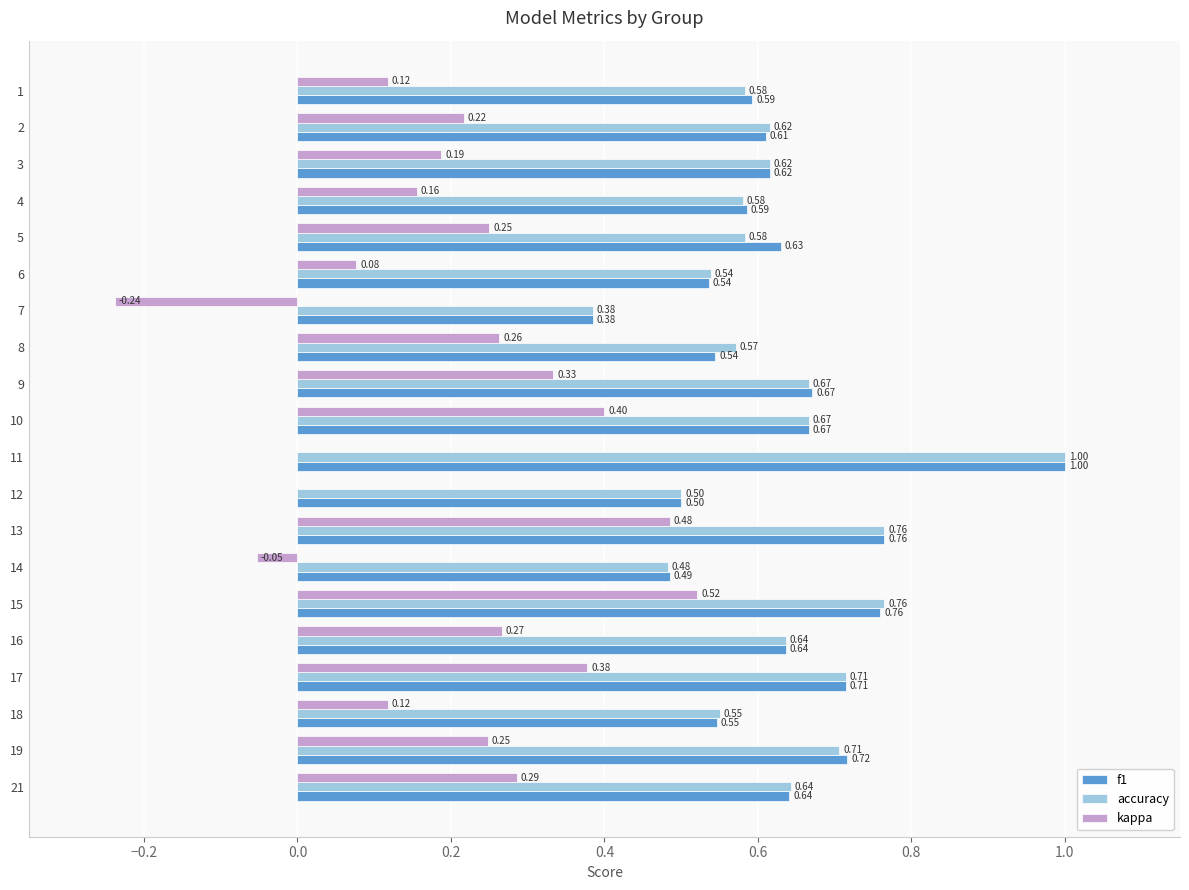

Which series changed the most between 6 and 14?

kappa